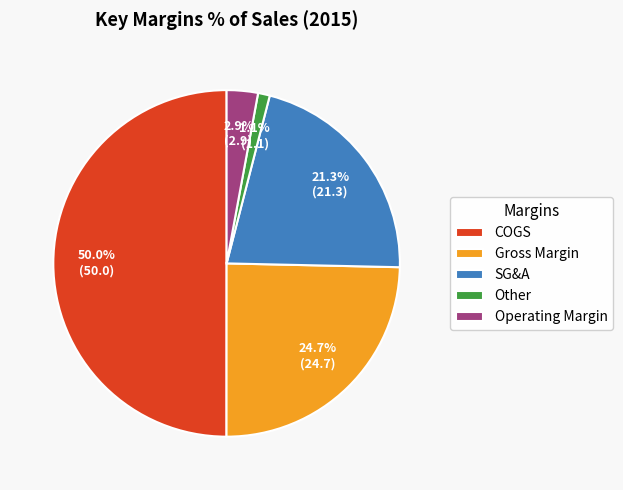

Rank the categories by value from highest to lowest.

COGS, Gross Margin, SG&A, Operating Margin, Other